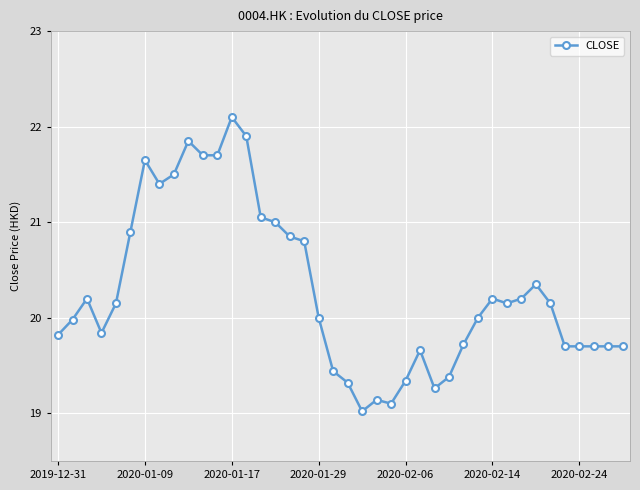

What is the minimum value shown in the chart?

19.0